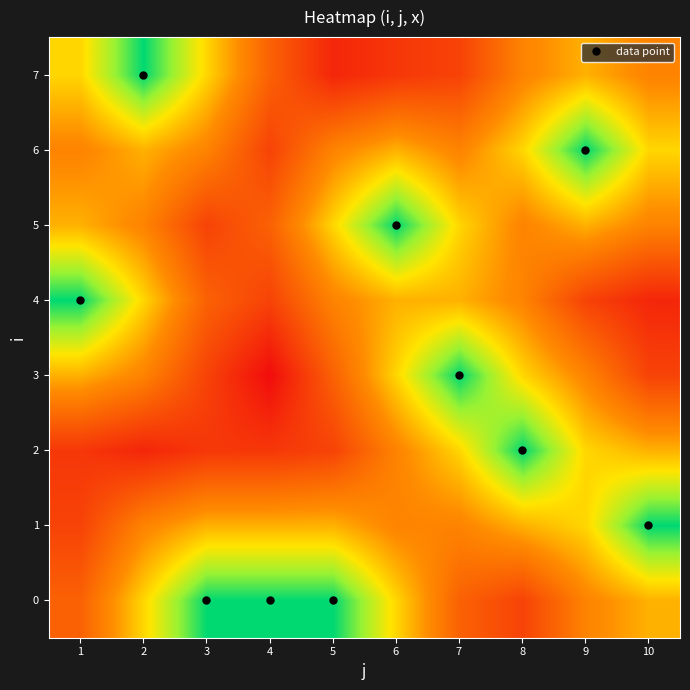

List the series in order of their peak value, highest first.

3, 2, 4, 7, 0, 1, 5, 6